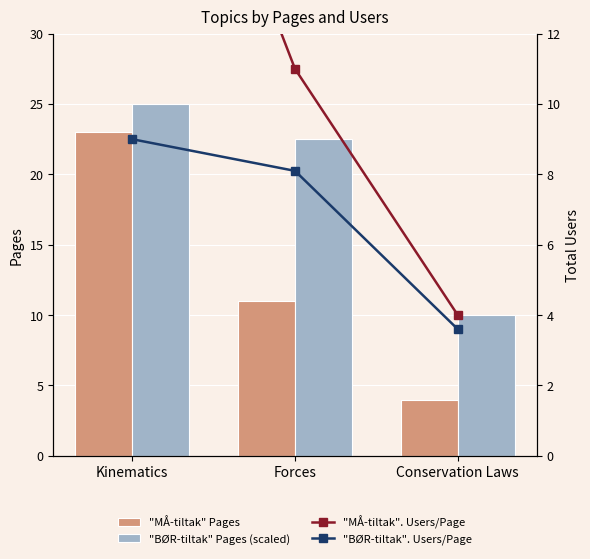

What is the difference between the second highest and minimum values in the "BØR-tiltak" Pages (scaled) series?

12.5